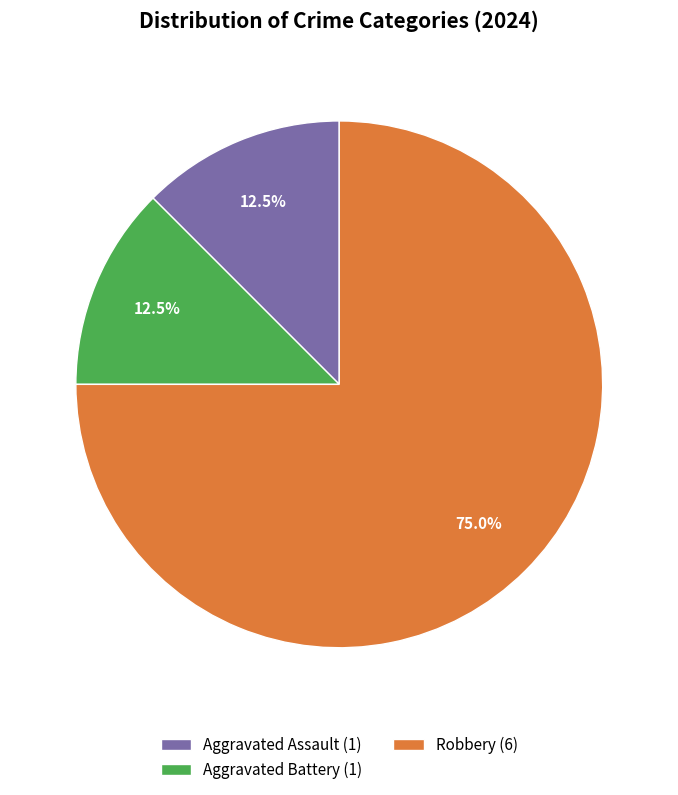

Is the sum of Aggravated Battery (1) and Robbery (6) greater than half?

Yes